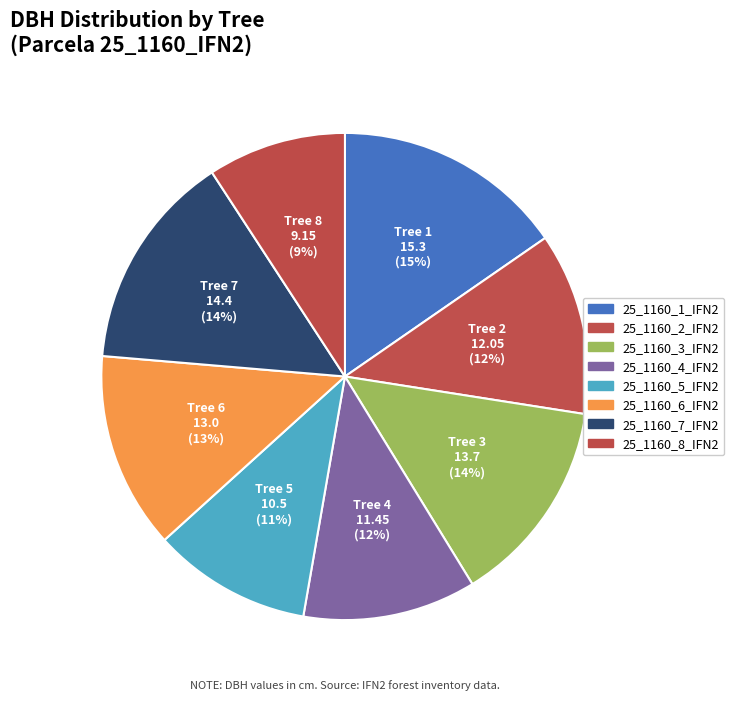

Count the number of slices in the pie.

8